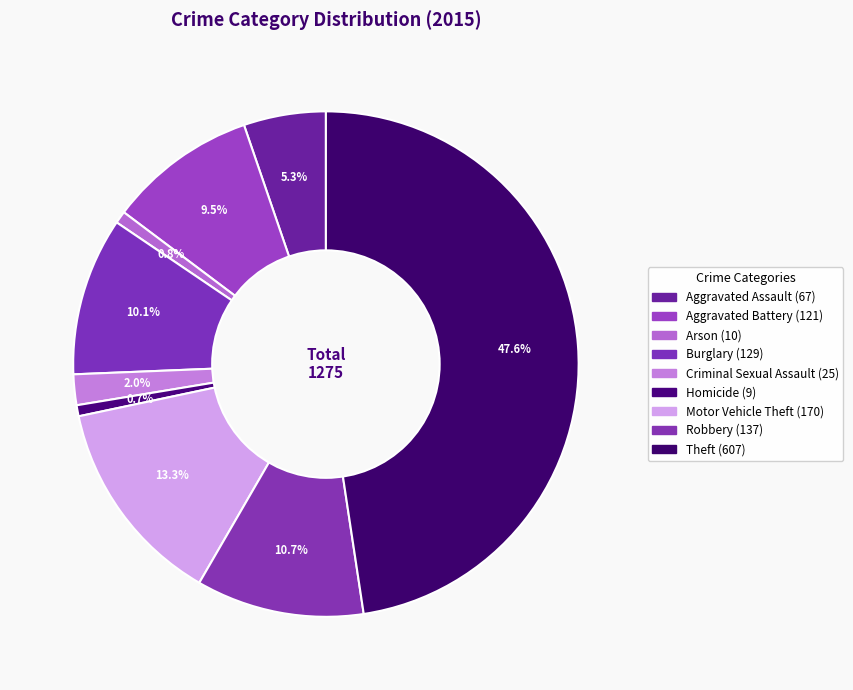

Does Aggravated Battery represent more than half of the total?

No